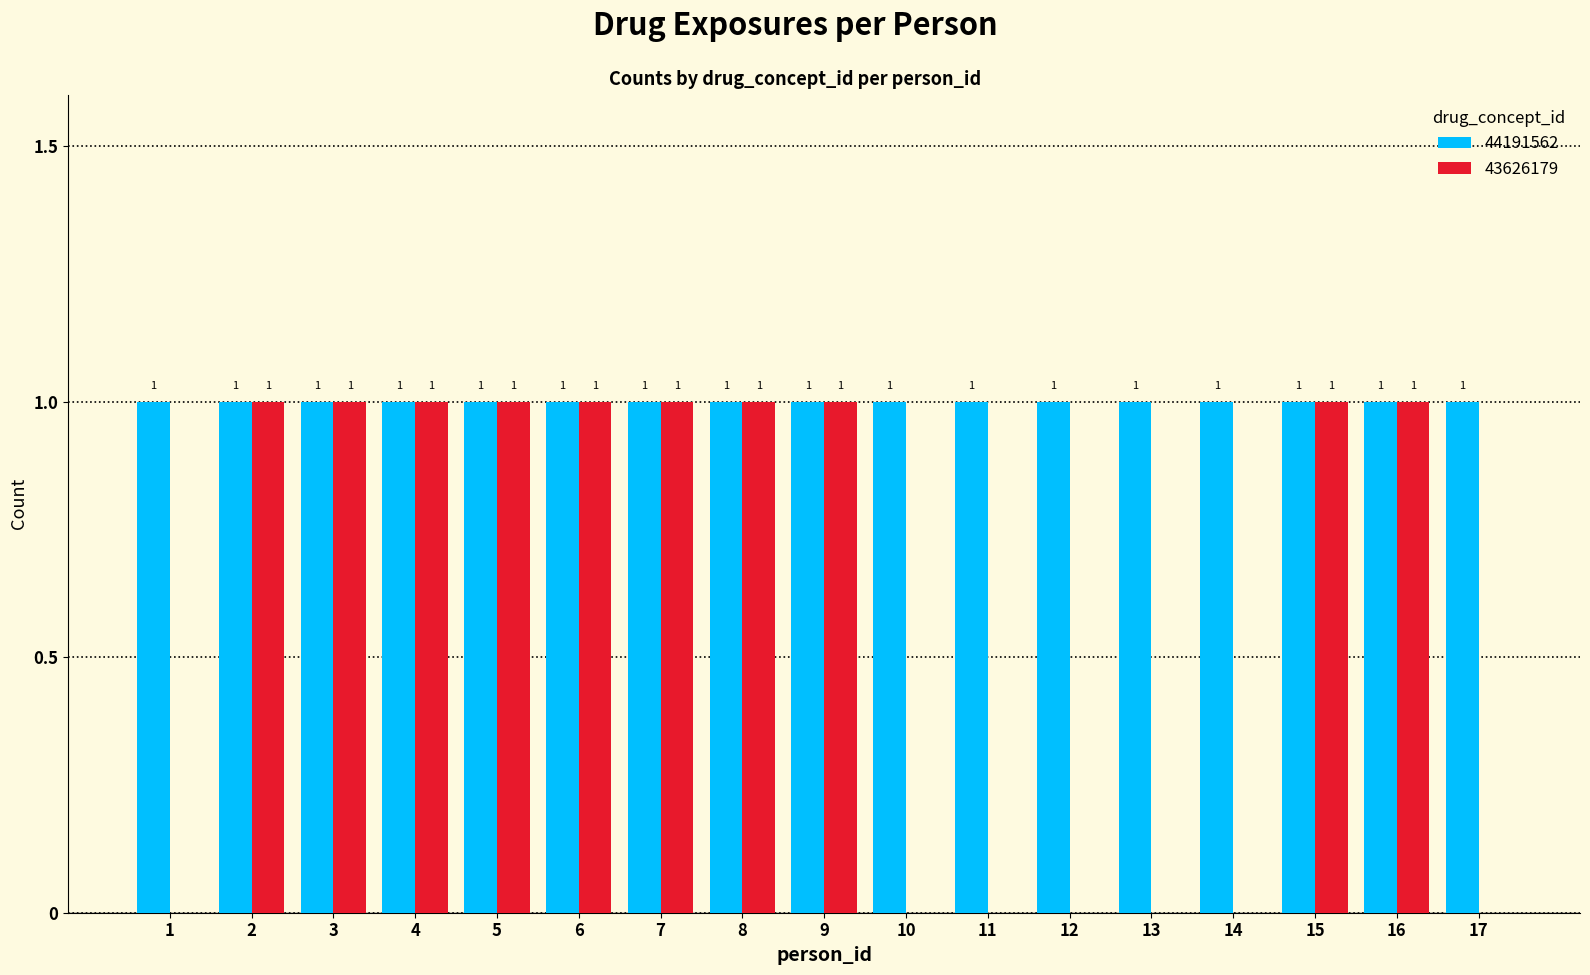

Between 1 and 7, which series saw the biggest shift?

43626179